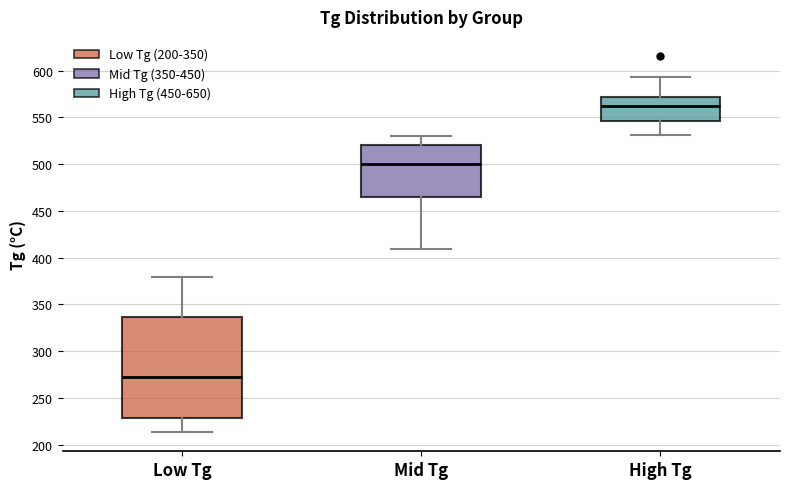

Which box has the lowest median line?

Low Tg